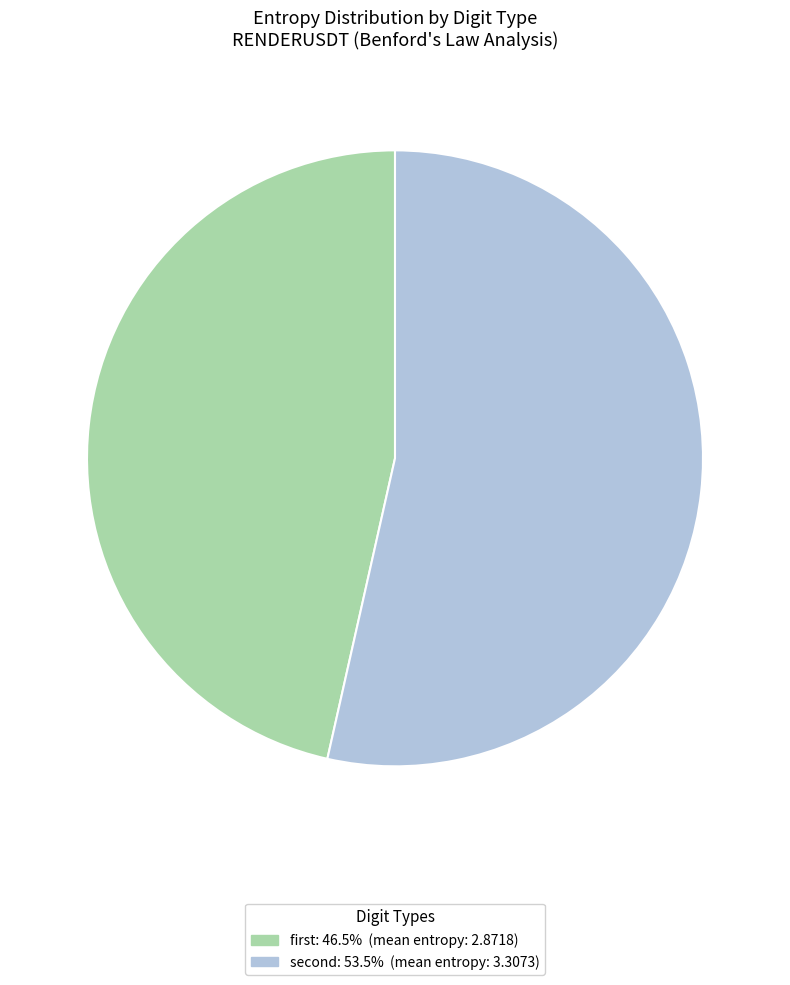

Count the number of slices in the pie.

2